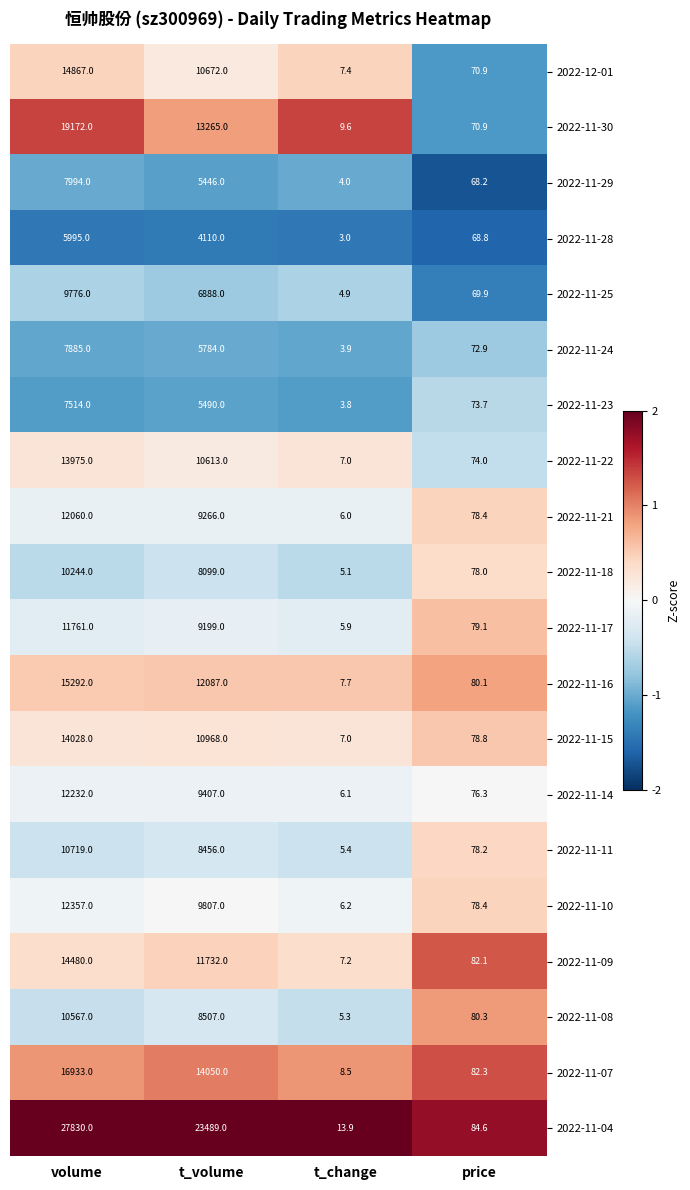

What value does the 2022-11-23 series have at t_volume?

5490.0